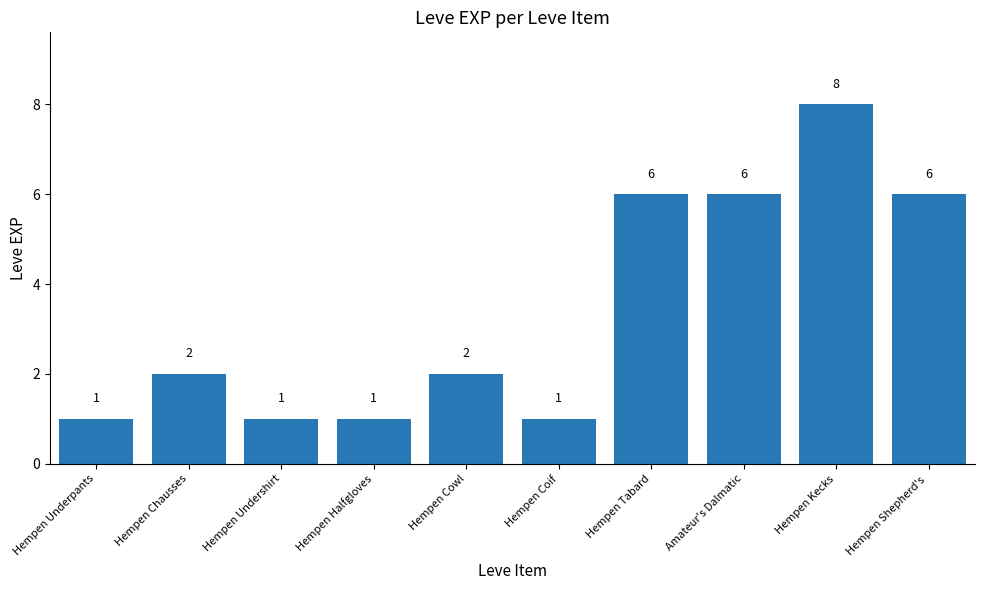

What is the difference between the maximum and second lowest values?

7